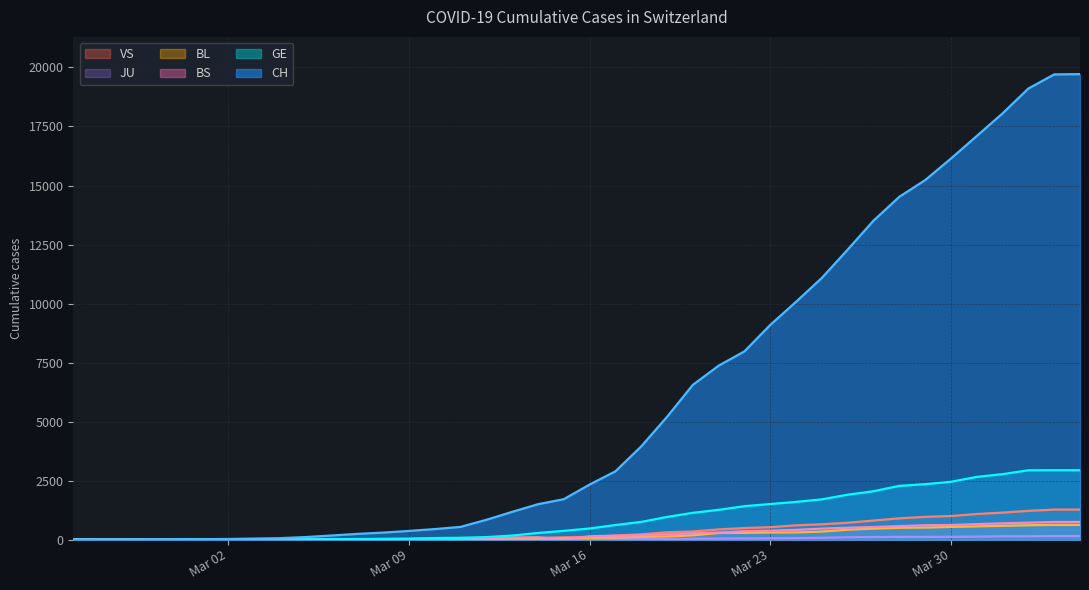

True or false: GE has more than 0 interior local peaks.

False